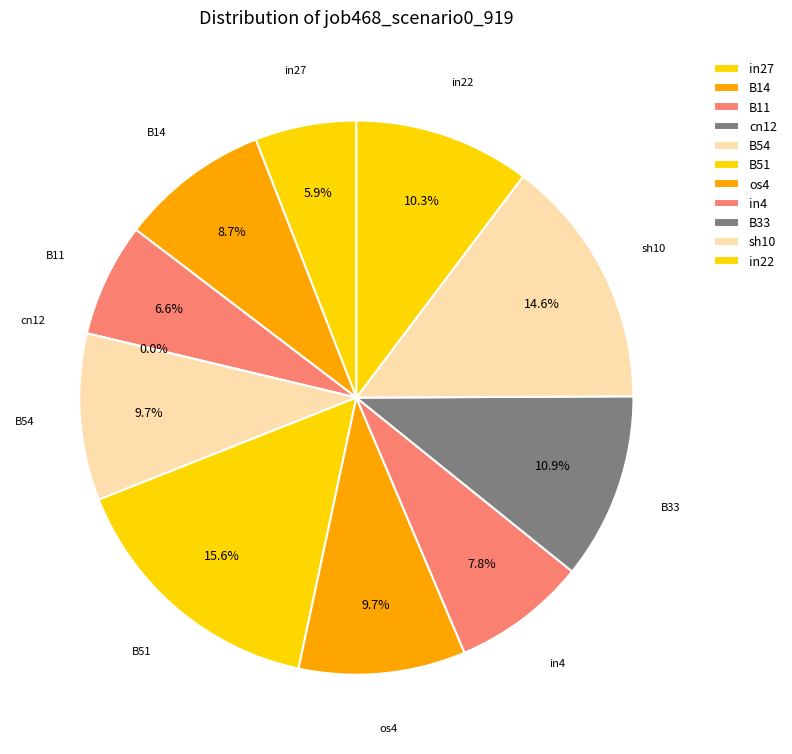

Is it true that B14 is 9% of the pie?

True